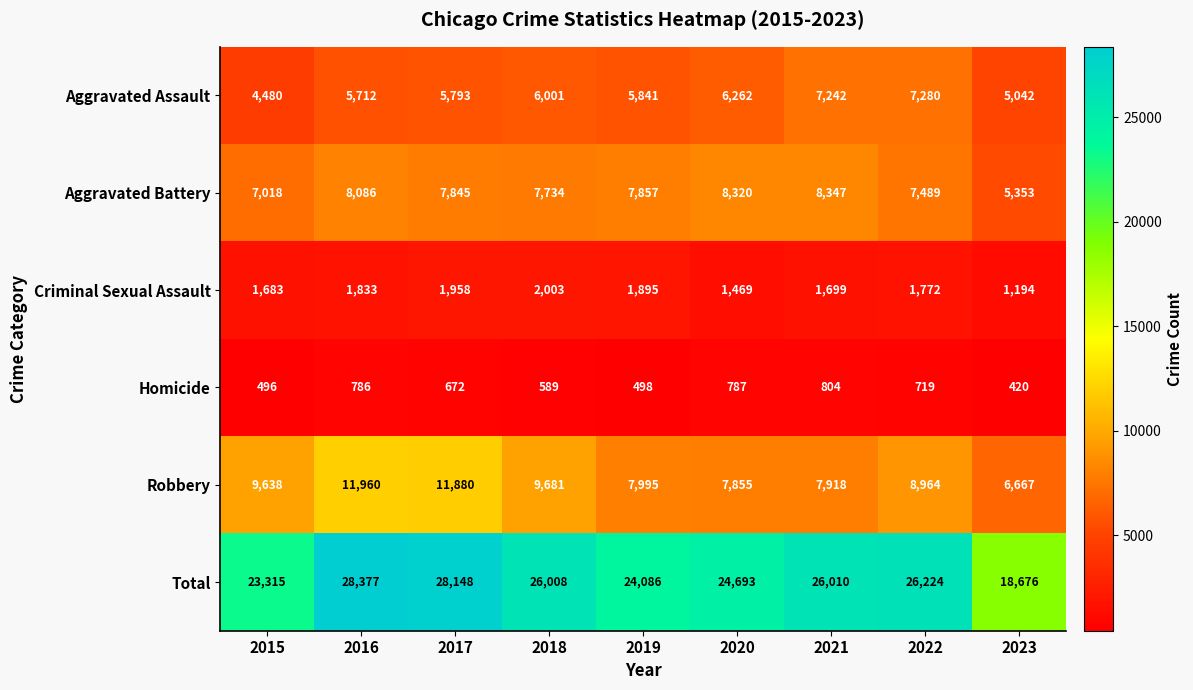

At which label does Homicide reach its peak?

2021